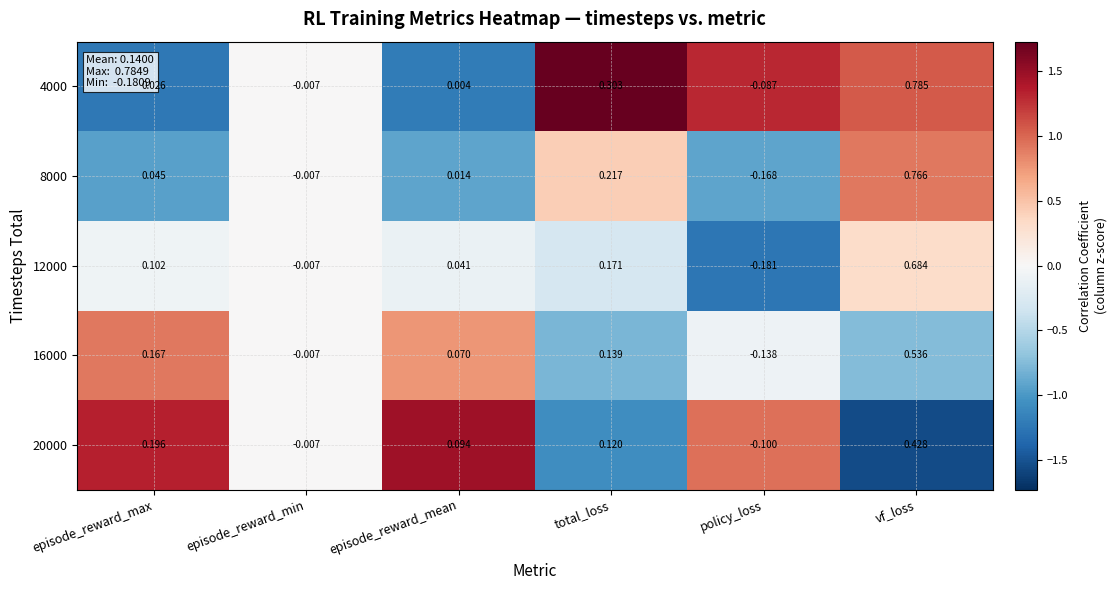

List the series in order of their peak value, highest first.

4000, 8000, 12000, 16000, 20000